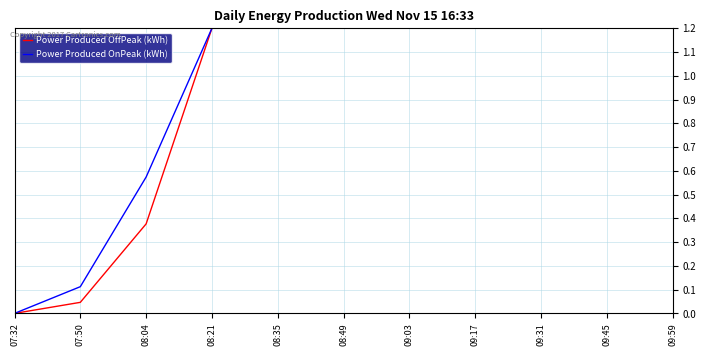

How many categories are shown in the chart?

11